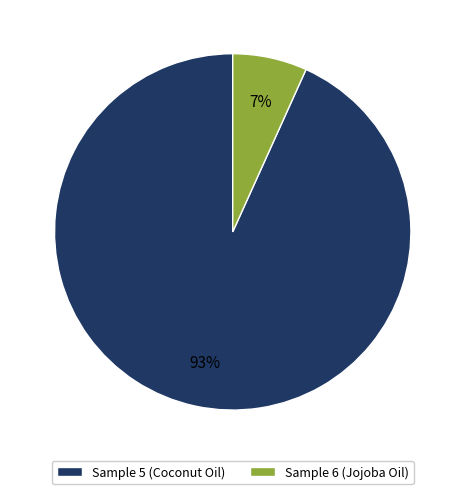

To the nearest percent, what percentage of the pie is Sample 5 (Coconut Oil)?

93%